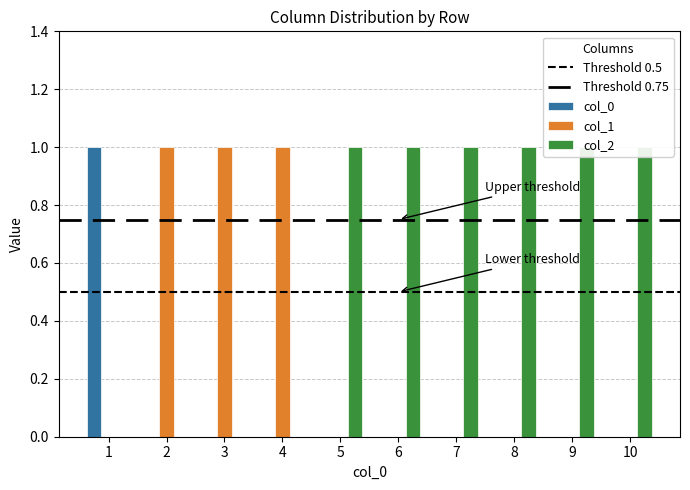

Are the bars grouped side by side (vs. stacked)?

Yes